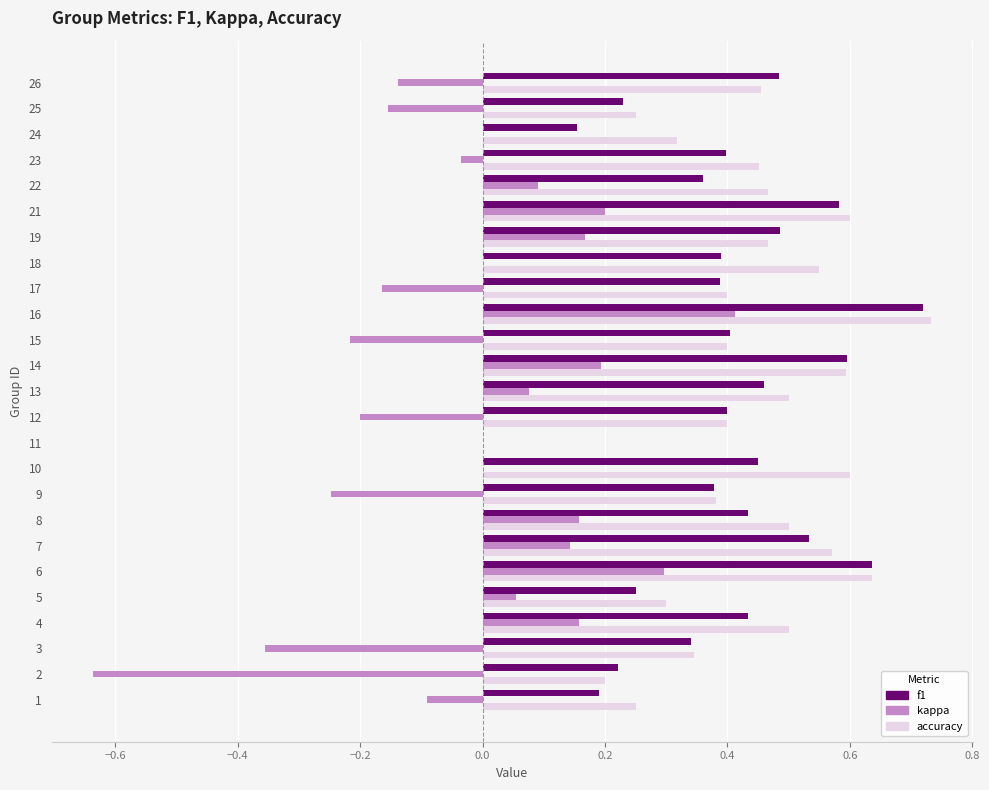

The f1 series shows 0.3 at 8. True or false?

False